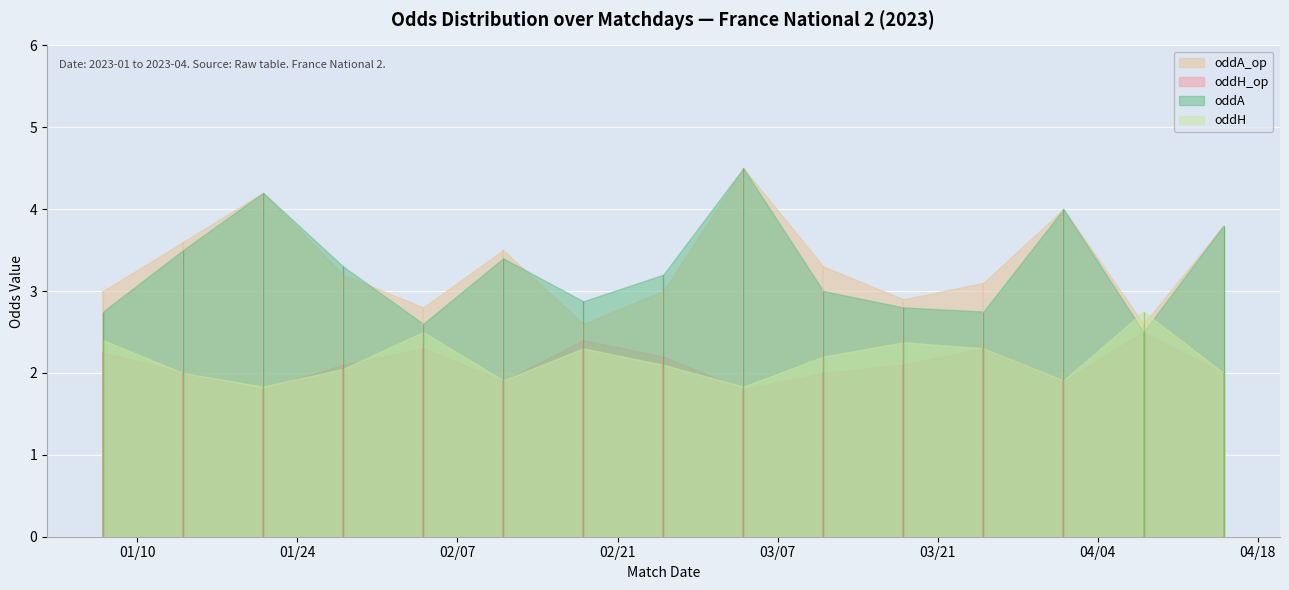

In oddH, how many points are higher than both neighbors (excluding endpoints)?

4